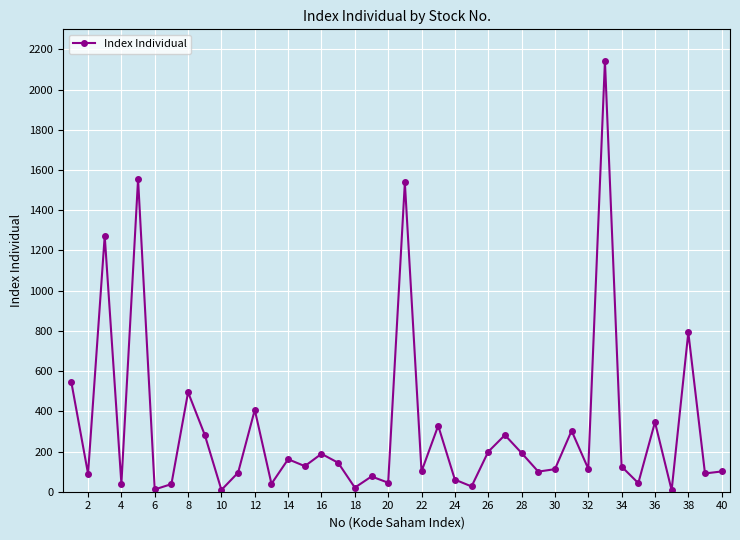

True or false: the data has more than 1 interior local peaks.

True